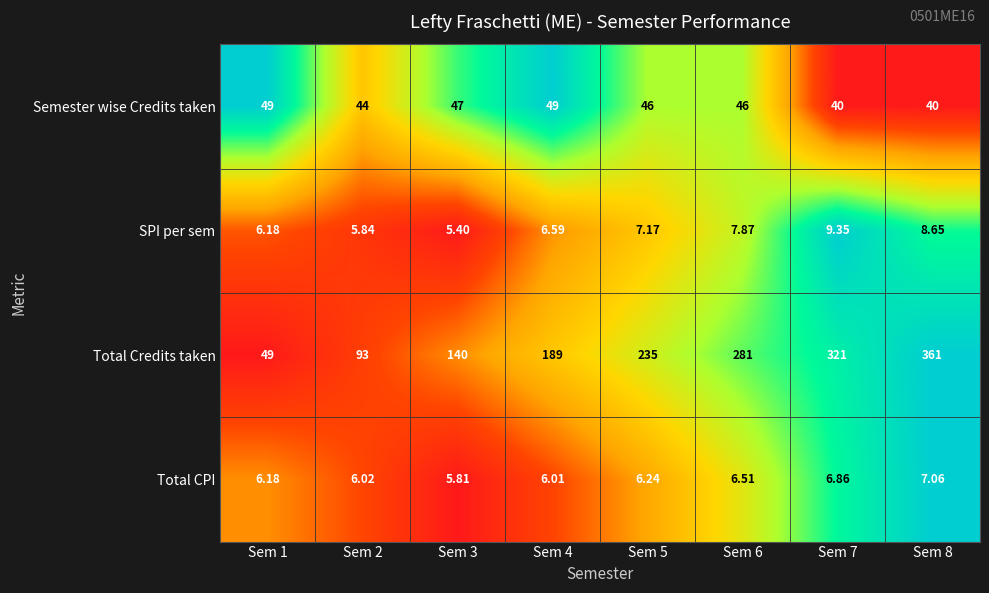

Is the value of Semester wise Credits taken at Sem 8 greater than the value of SPI per sem at Sem 4?

Yes